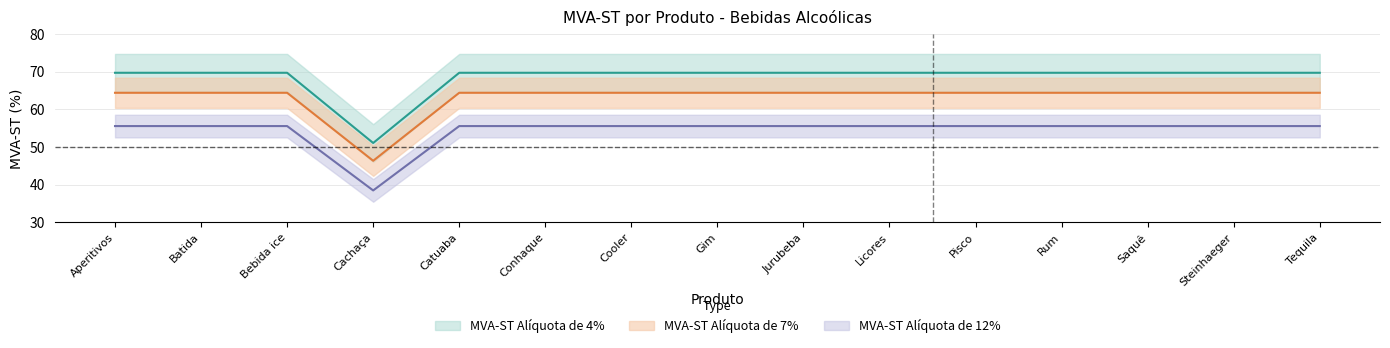

How many data points does each series have?

15